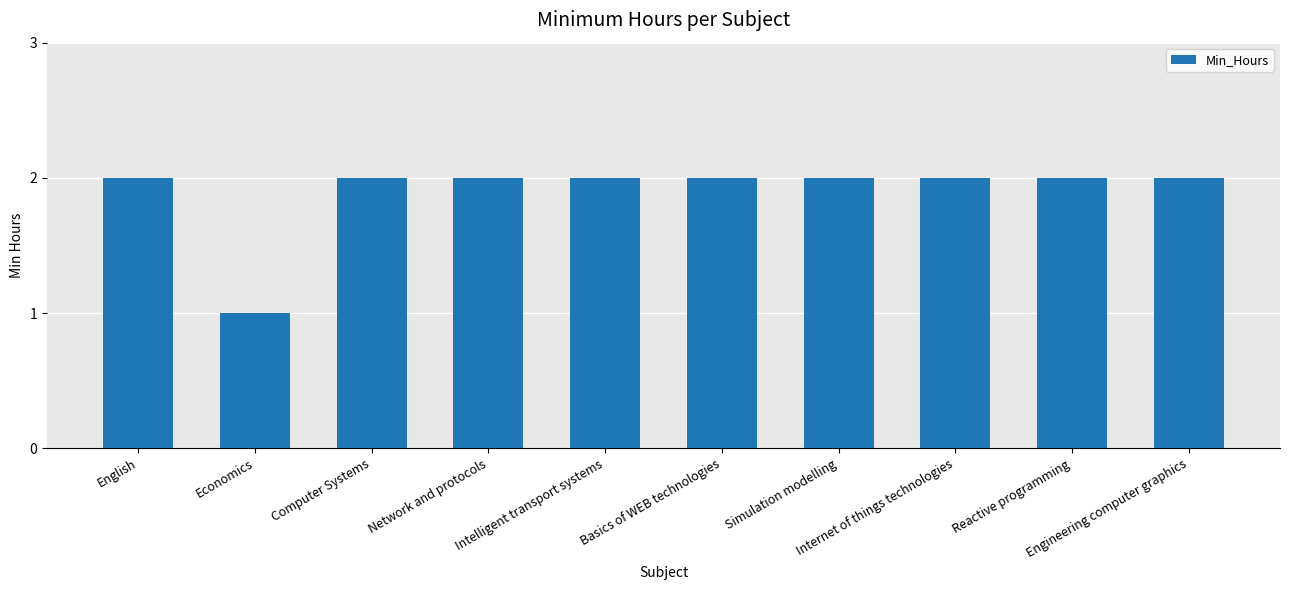

What is the value of the 9th bar from the left?

2